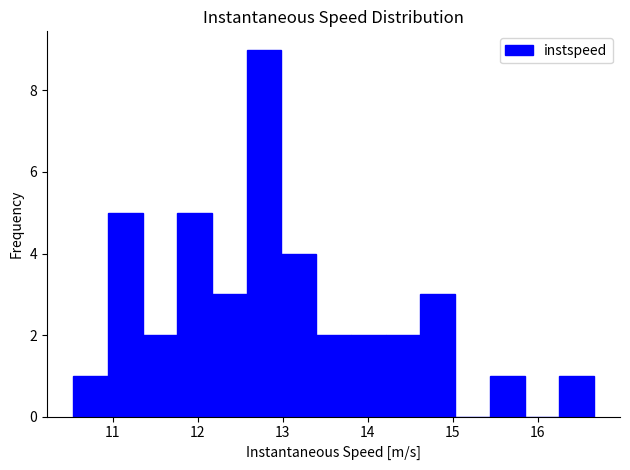

How tall is the bar that spans 12.6 to 13.0 on the x-axis? Neither the bar edges nor the heights are printed on the chart, so give them approximately, as read against the axes.

9